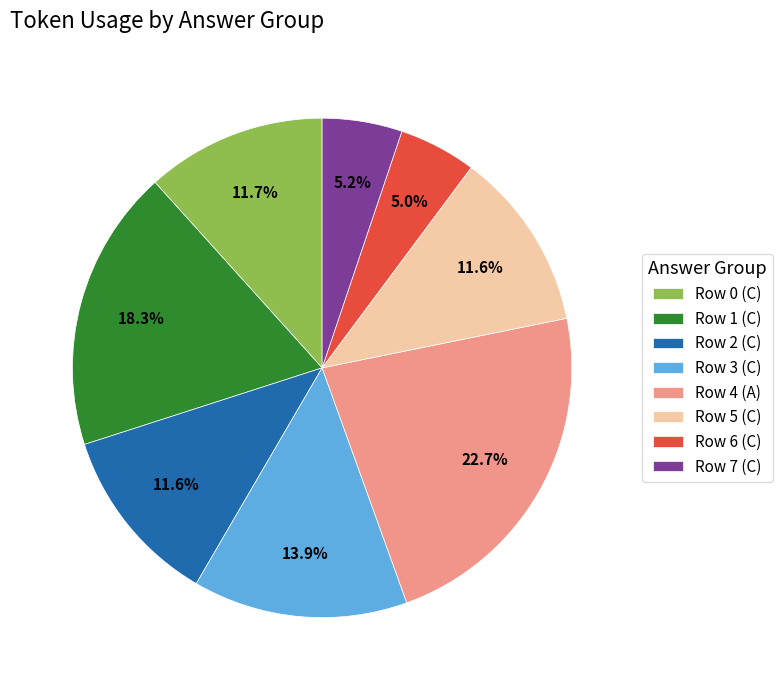

What percentage is the Row 4 (A) slice, to the nearest percent?

23%